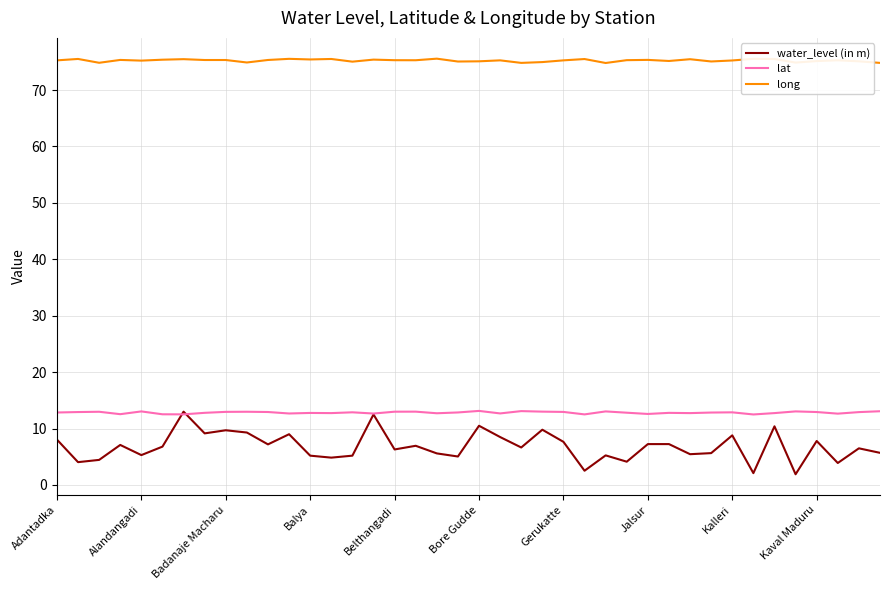

True or false: long and water_level (in m) cross at least once.

False